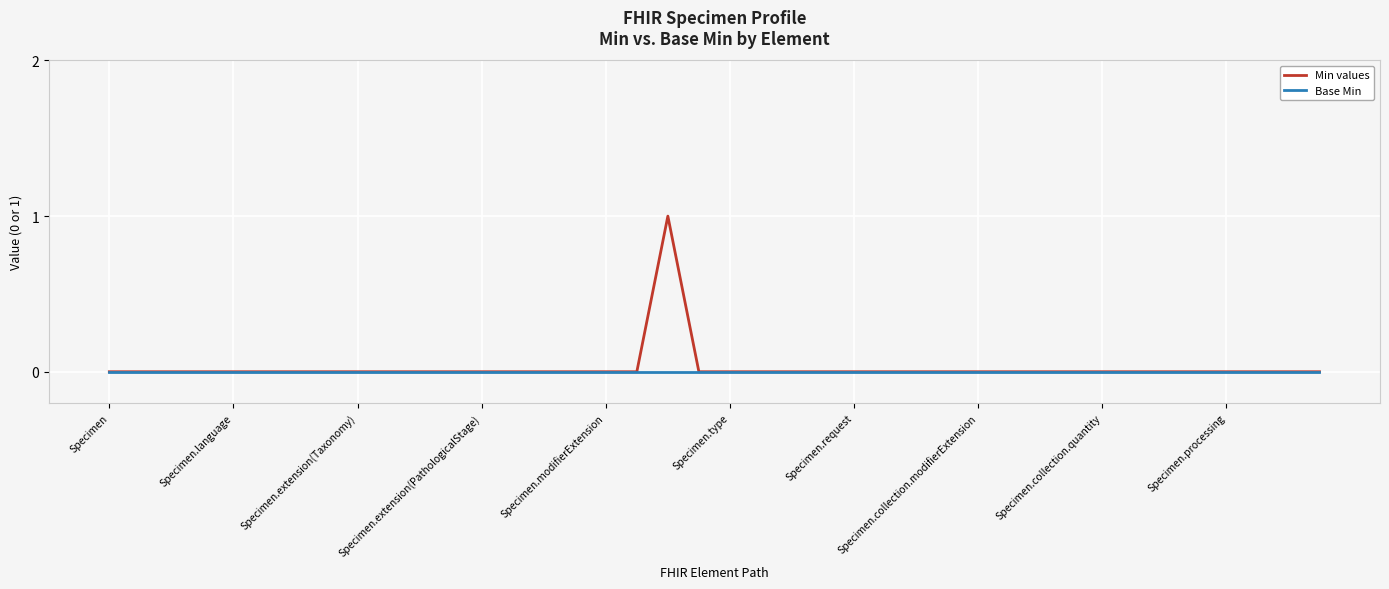

Reading left to right, extract all data points from this chart.

Min values: 0	0	0	0	0	0	0	0	0	0	0	0	0	0	0	0	0	0	1	0	0	0	0	0	0	0	0	0	0	0	0	0	0	0	0	0	0	0	0	0
Base Min: 0	0	0	0	0	0	0	0	0	0	0	0	0	0	0	0	0	0	0	0	0	0	0	0	0	0	0	0	0	0	0	0	0	0	0	0	0	0	0	0